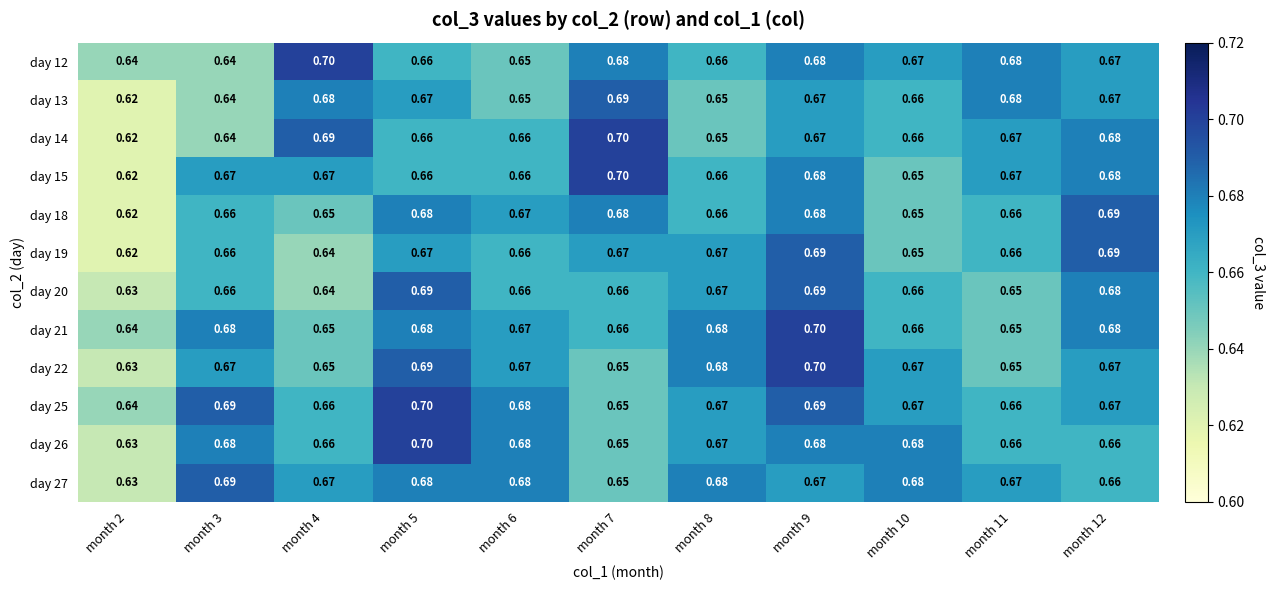

Is the value of day 19 at month 2 greater than the value of day 20 at month 7?

No